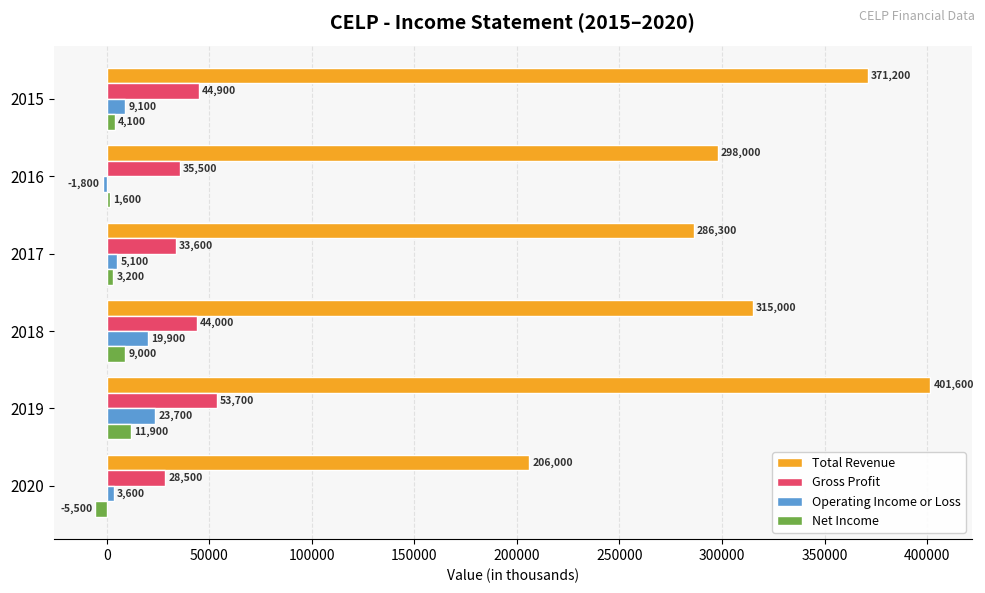

How many distinct data groups are displayed?

4